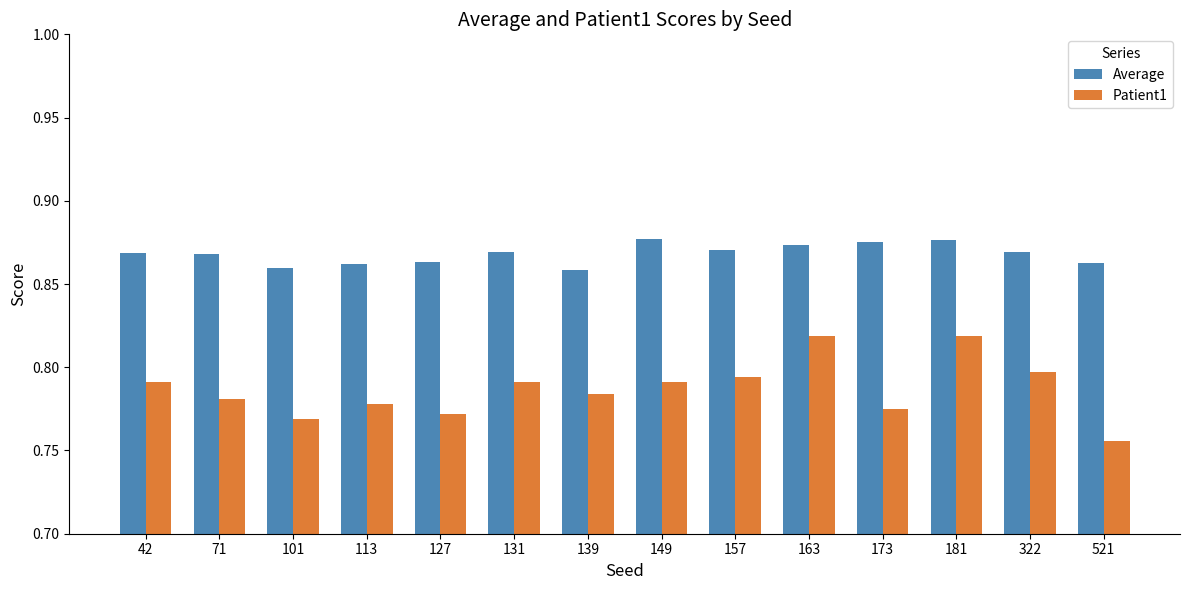

True or false: Patient1 has a value of 0.3 at 173.

False